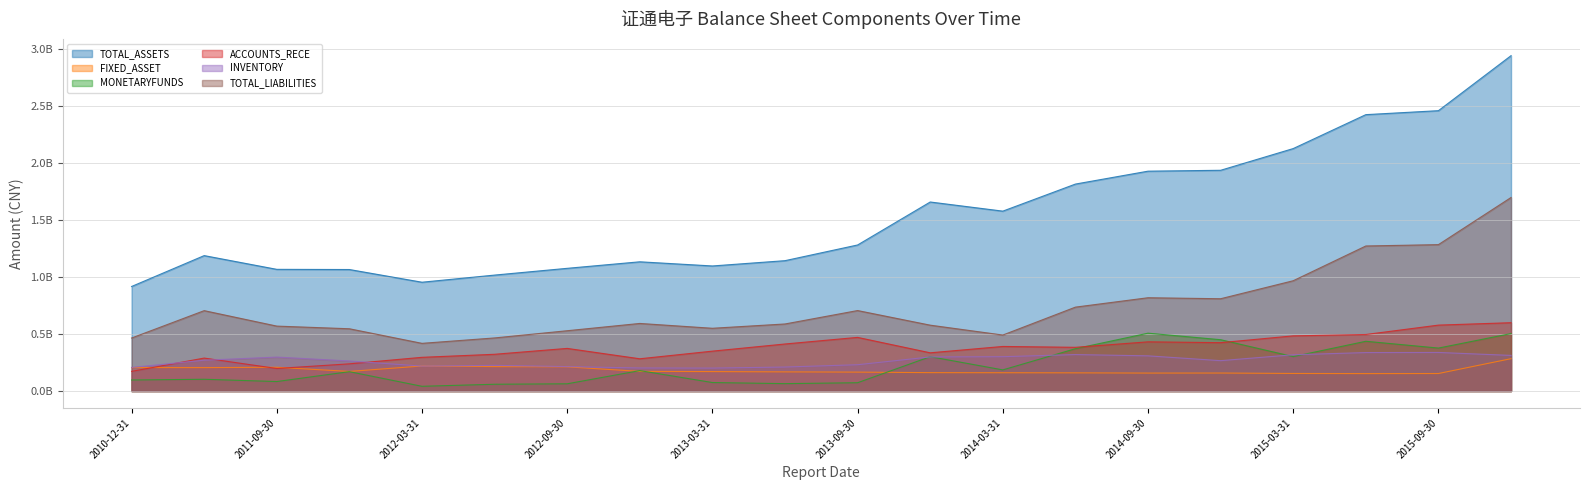

What are all the series names shown in the legend?

TOTAL_ASSETS, FIXED_ASSET, MONETARYFUNDS, ACCOUNTS_RECE, INVENTORY, TOTAL_LIABILITIES